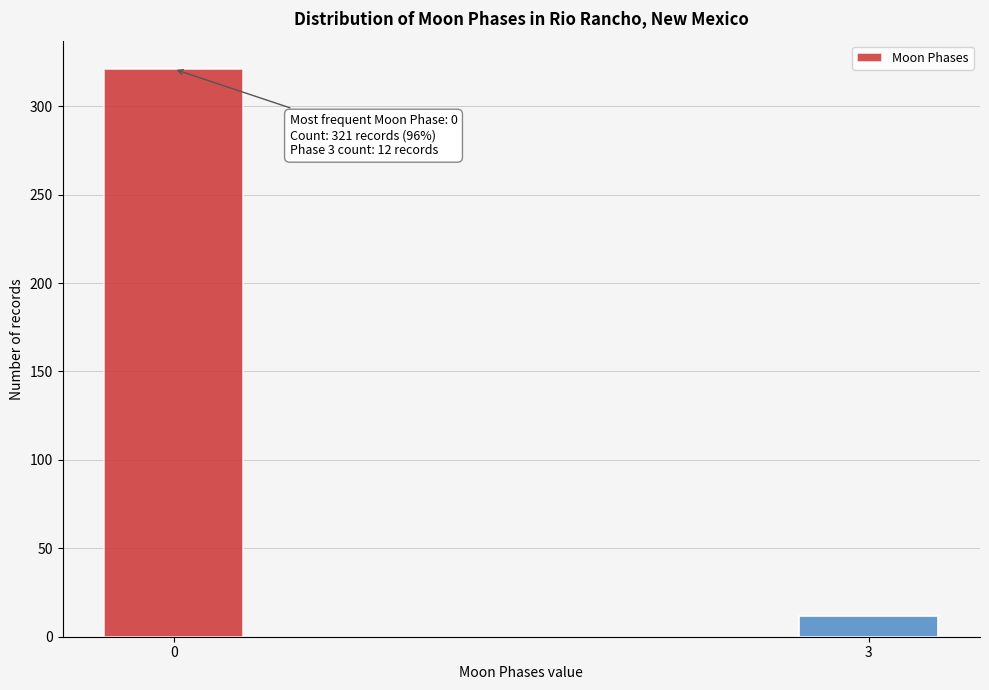

Reading left to right, extract all data points from this chart.

0=321	3=12